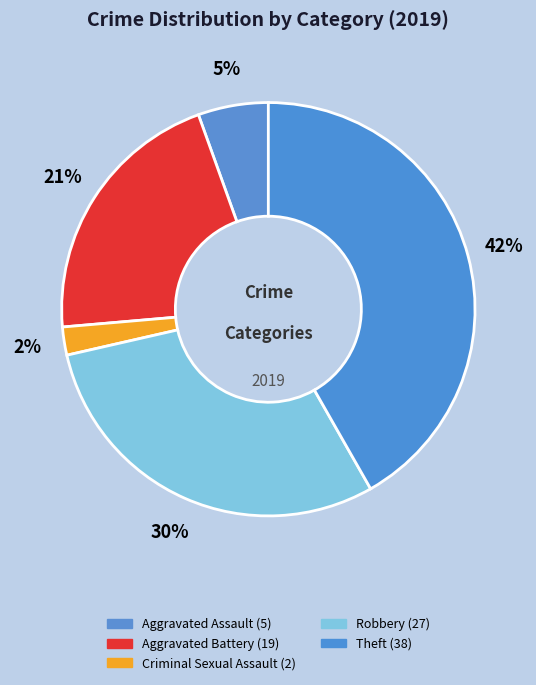

What percentage is the Robbery slice, to the nearest percent?

30%